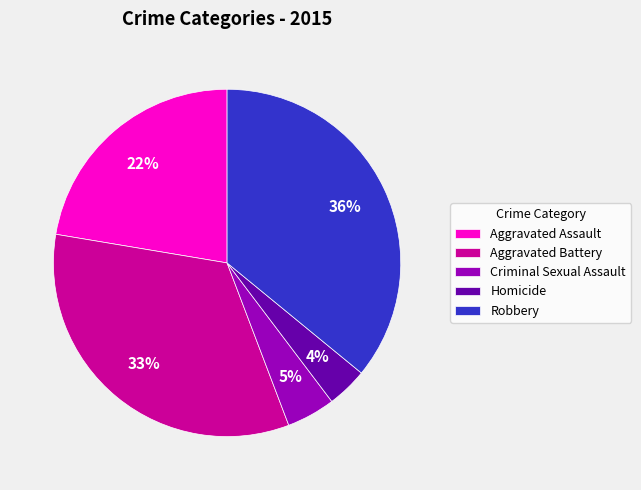

Is there a majority slice in this chart?

No